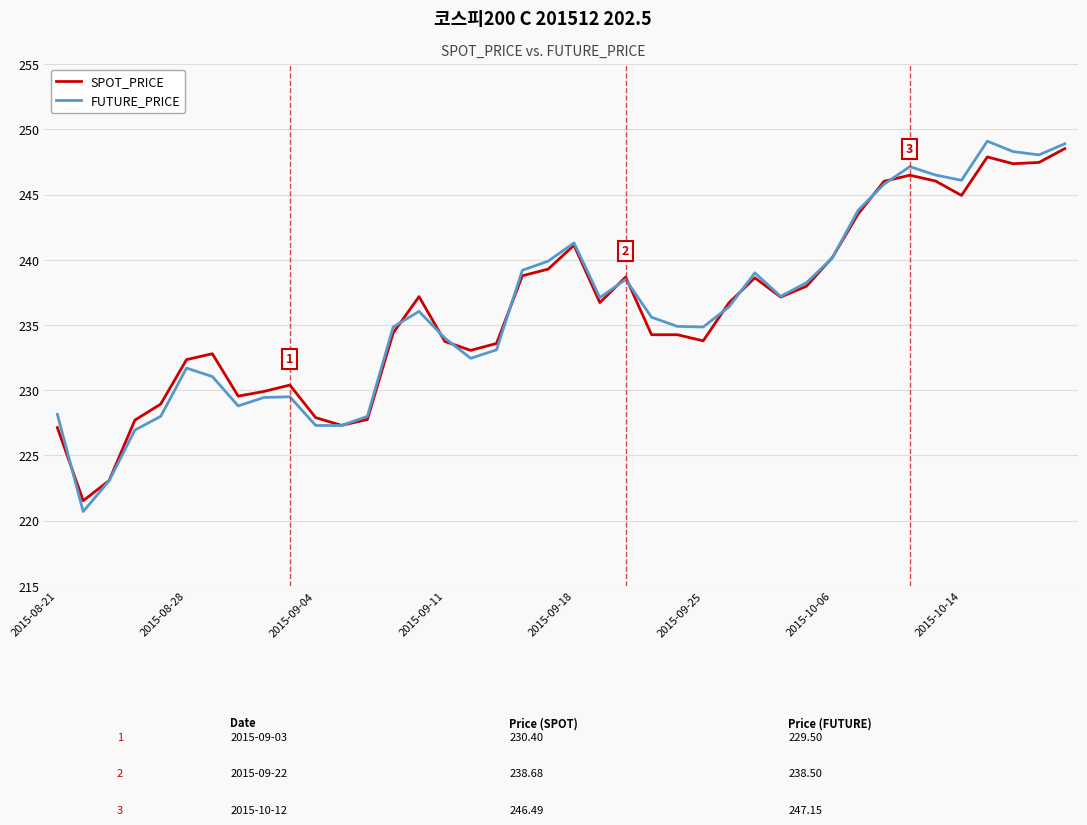

Count the number of categories in the chart.

40